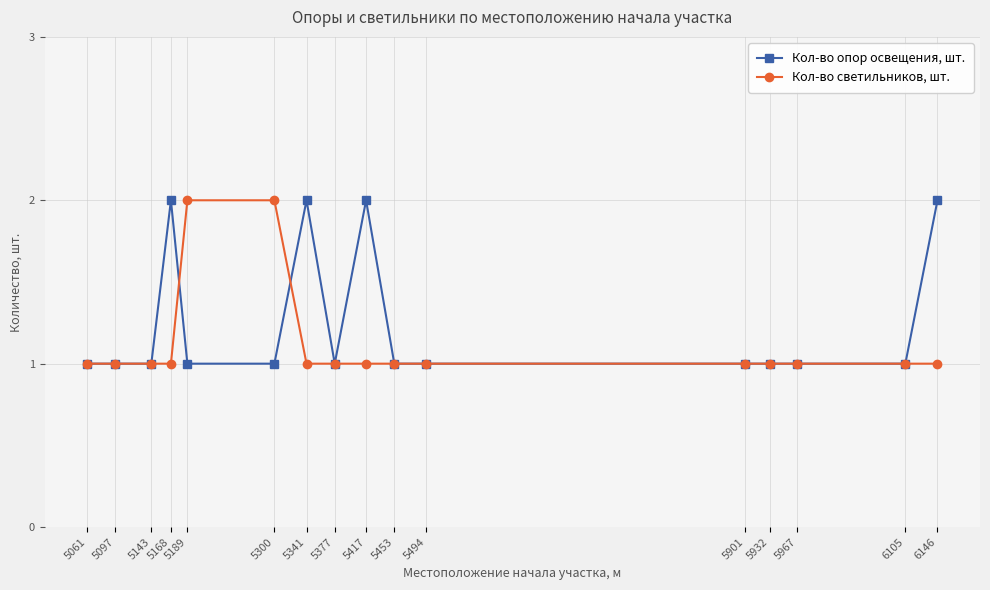

What is the value of the Кол-во опор освещения, шт. point at the 15th from the left?

1